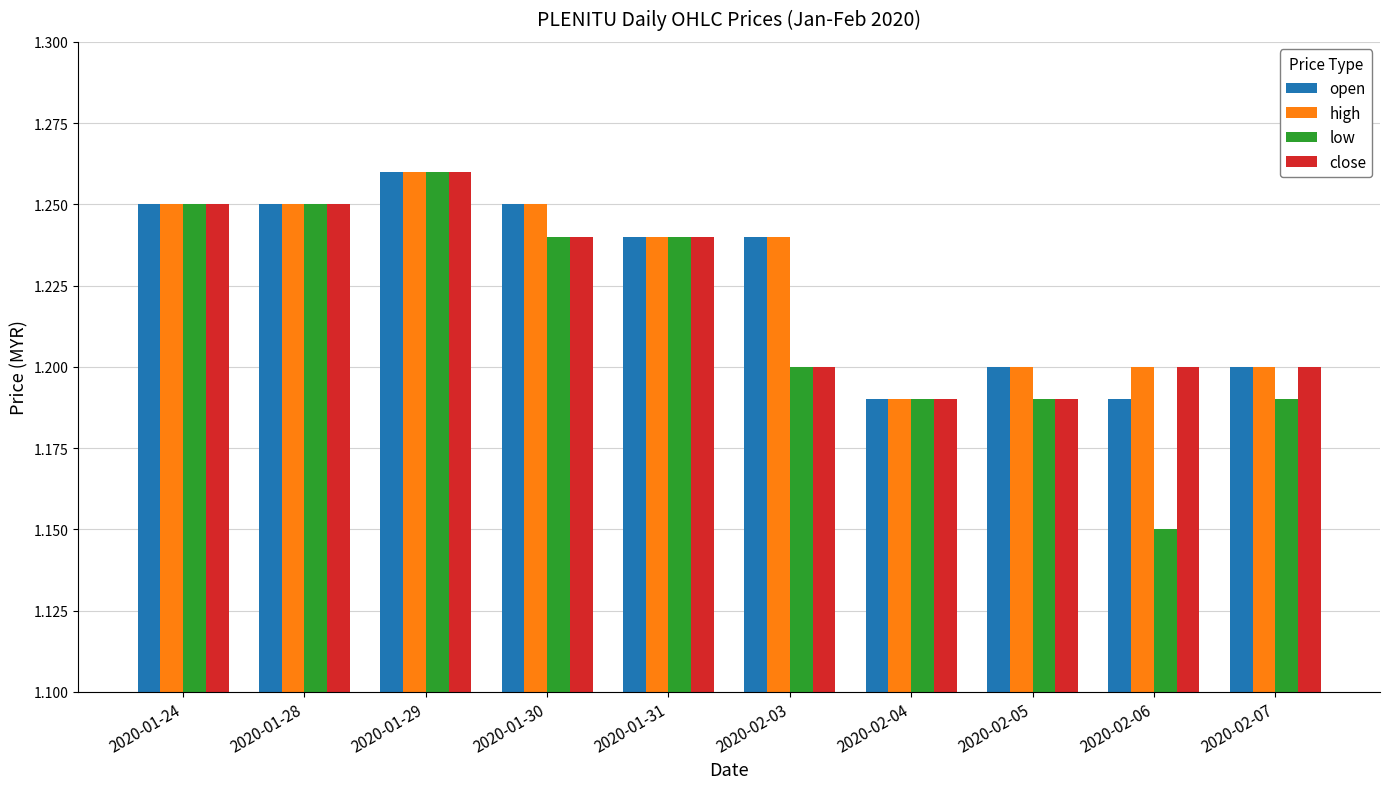

How many bars are there in each group?

4